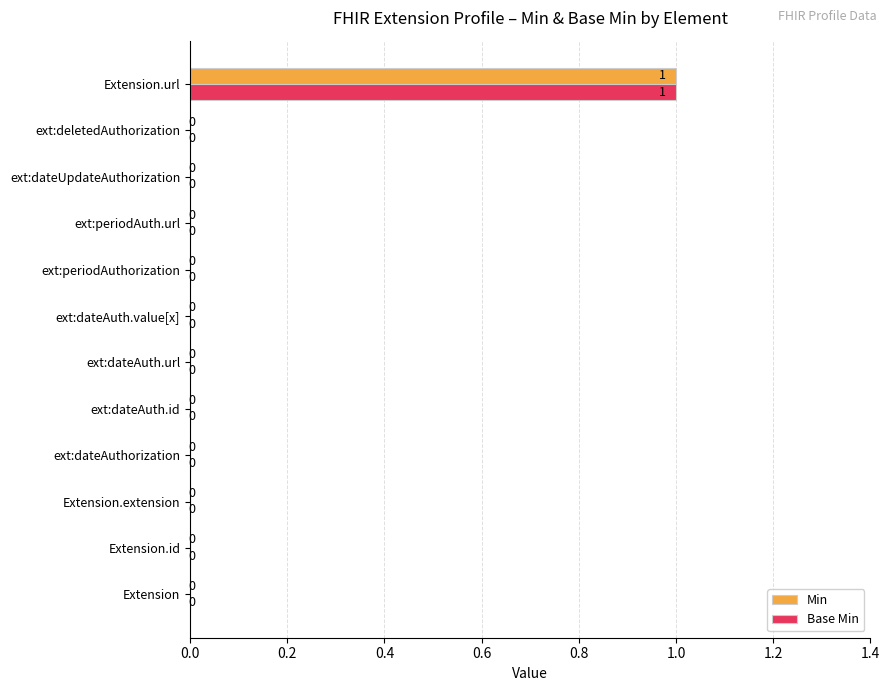

What is the sum of all Min values?

1